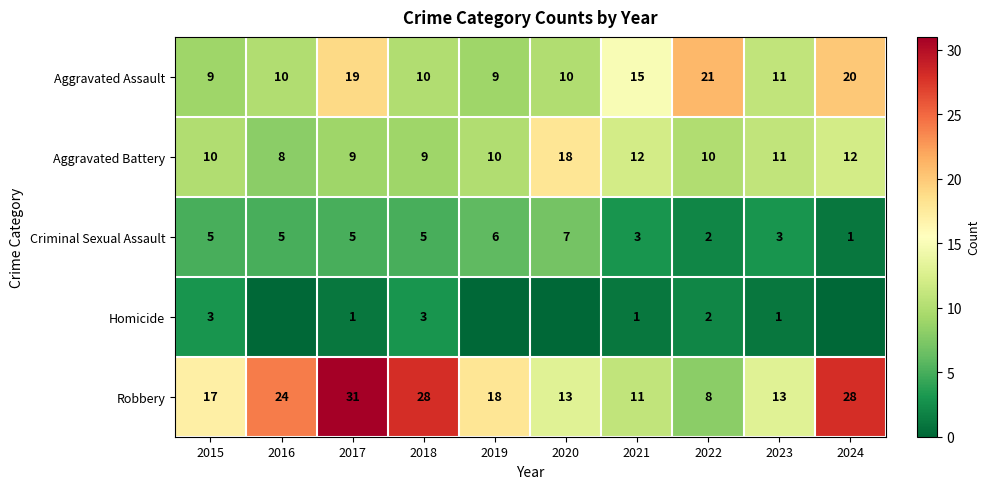

What is the sum of the Homicide values at 2018 and 2017?

4